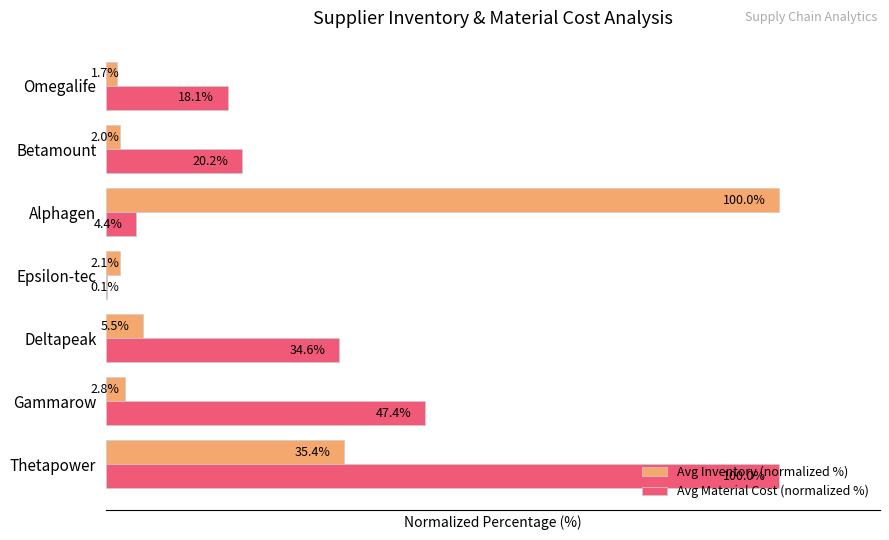

Which series has the largest total across all categories?

Avg Material Cost (normalized %)